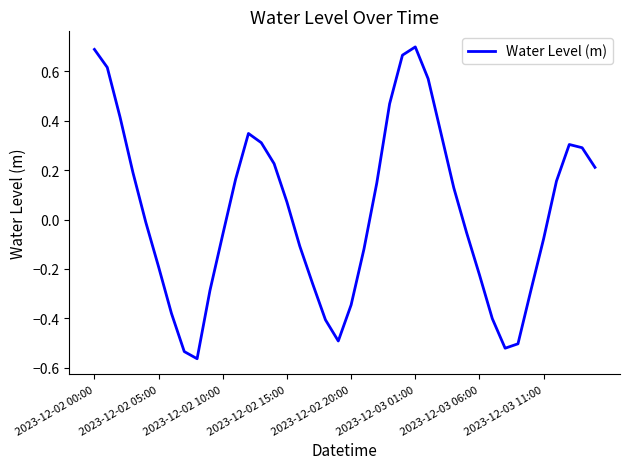

What is the sum of all values?

1.2